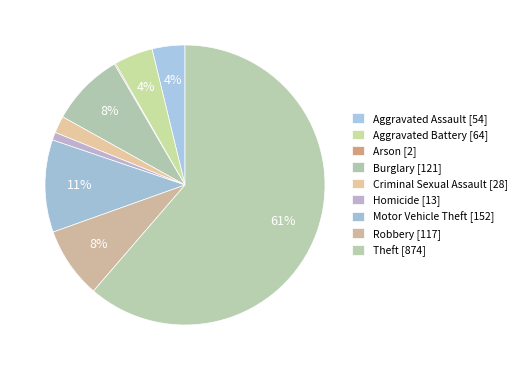

Count the number of slices in the pie.

9